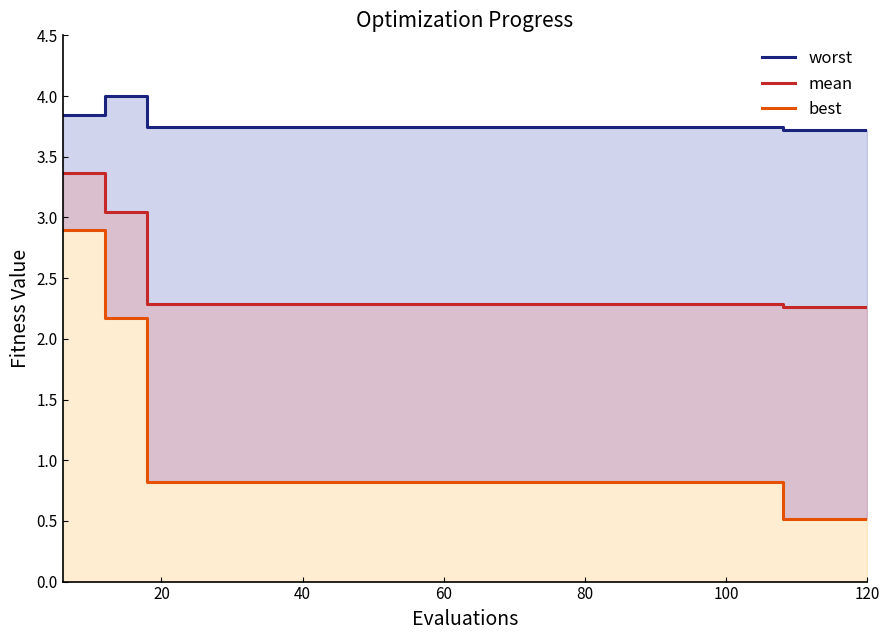

What is the value of the worst point at the 4th from the left?

3.7